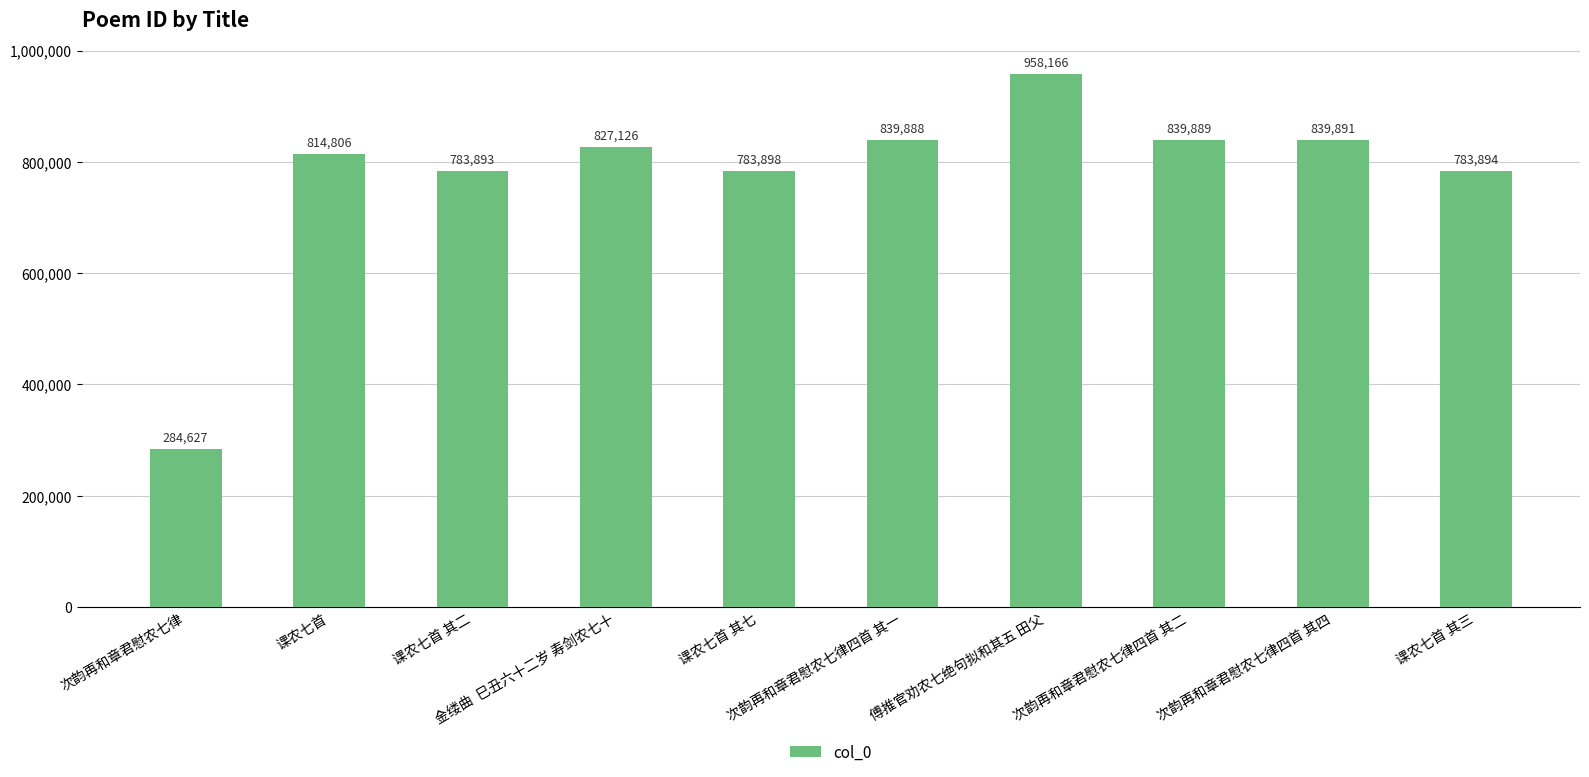

Where is the data nearest to the value 621396?

课农七首 其二